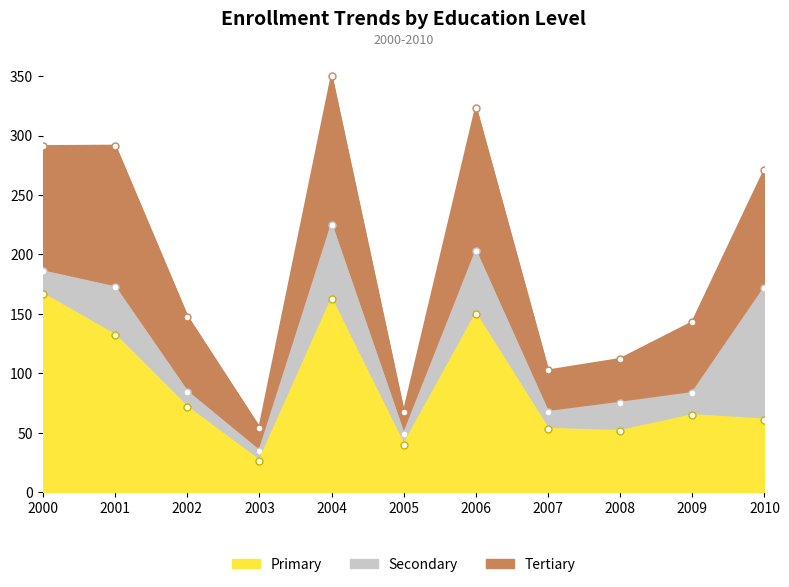

What are all the series names shown in the legend?

Tertiary, Secondary, Primary